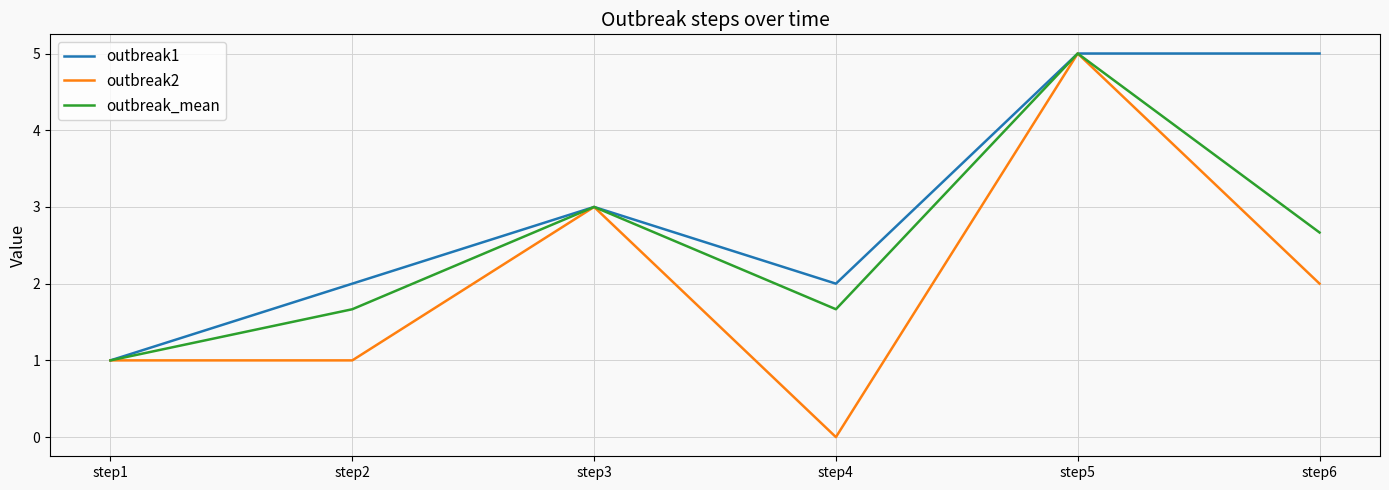

The outbreak1 series shows 3.0 at step6. True or false?

False